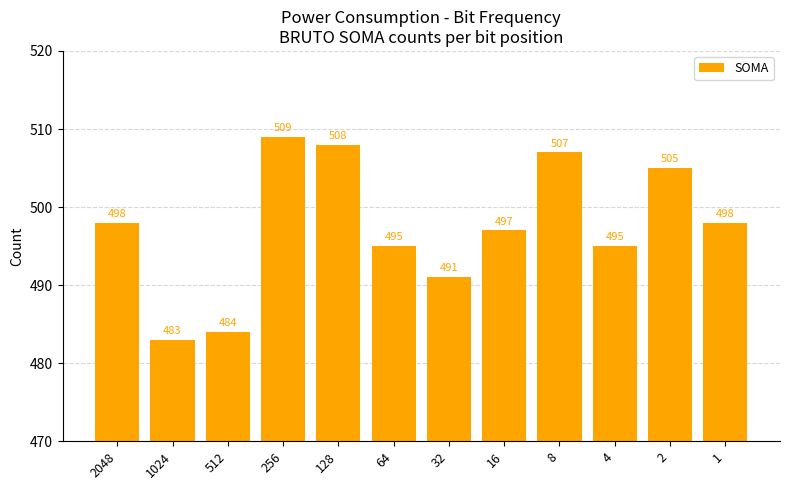

What is the maximum value shown in the chart?

509